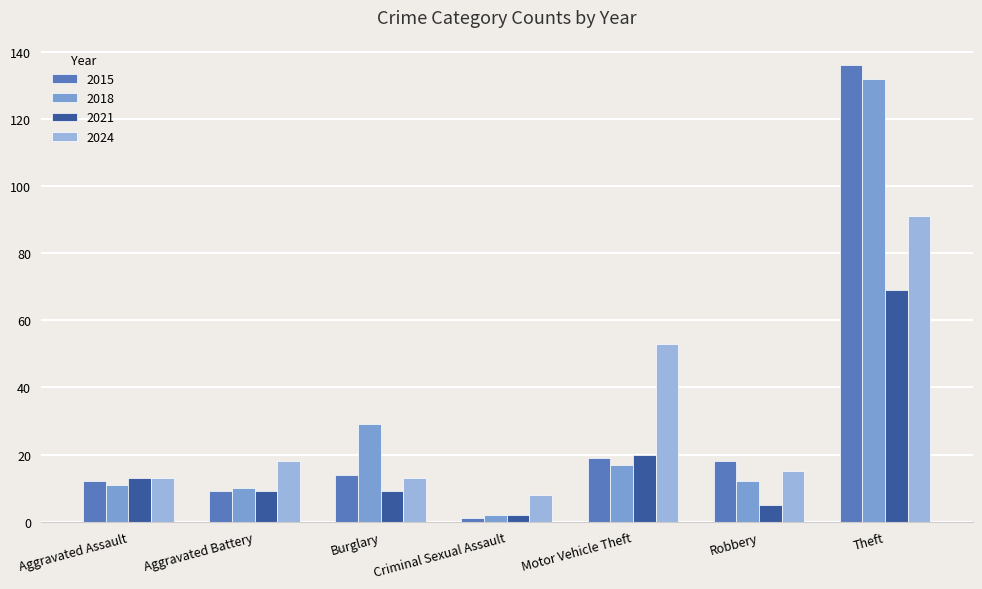

The value of 2024 at Burglary is 13. True or false?

True